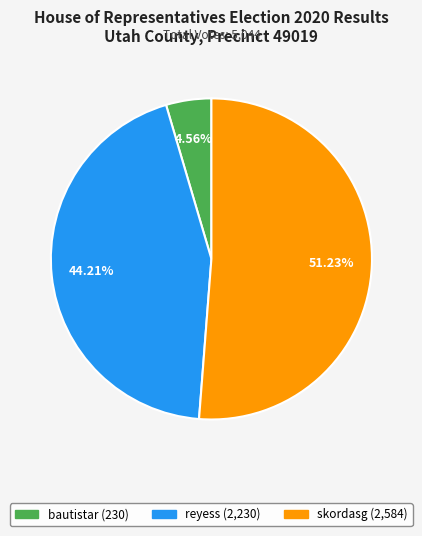

To the nearest percent, what is the difference between the skordasg and reyess slice percentages?

7%